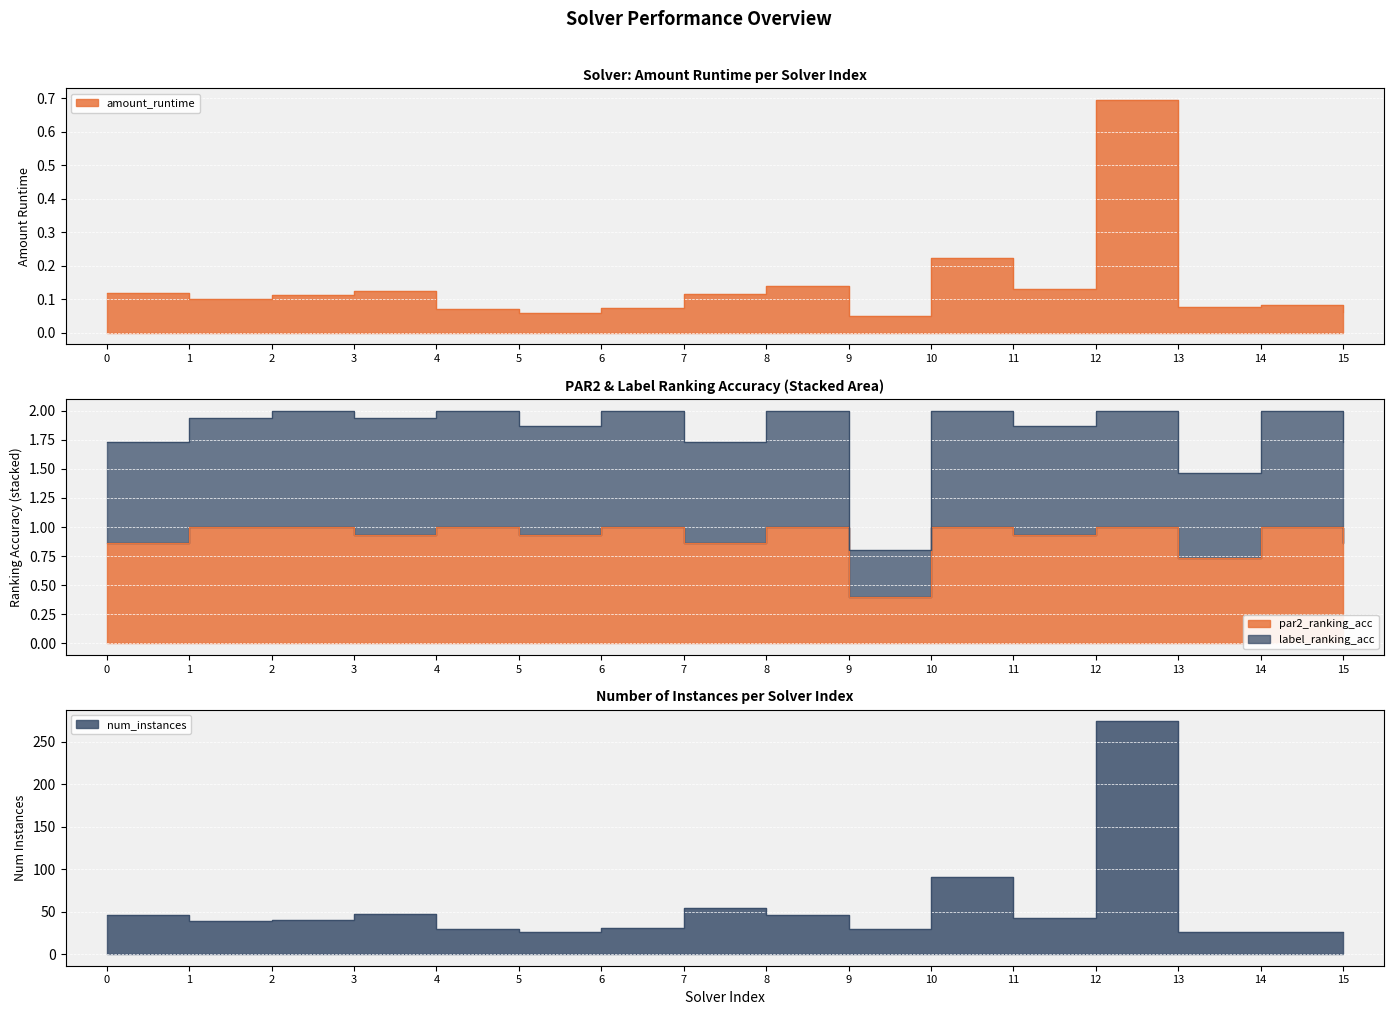

Which series changed the most between 5 and 9?

label_ranking_acc